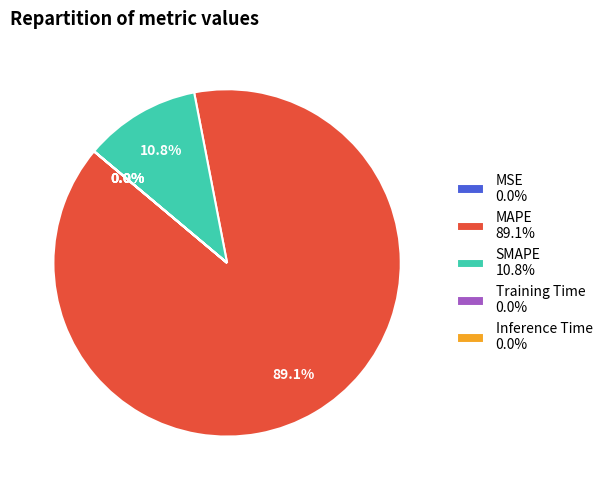

Does MAPE 89.1% represent more than half of the total?

Yes